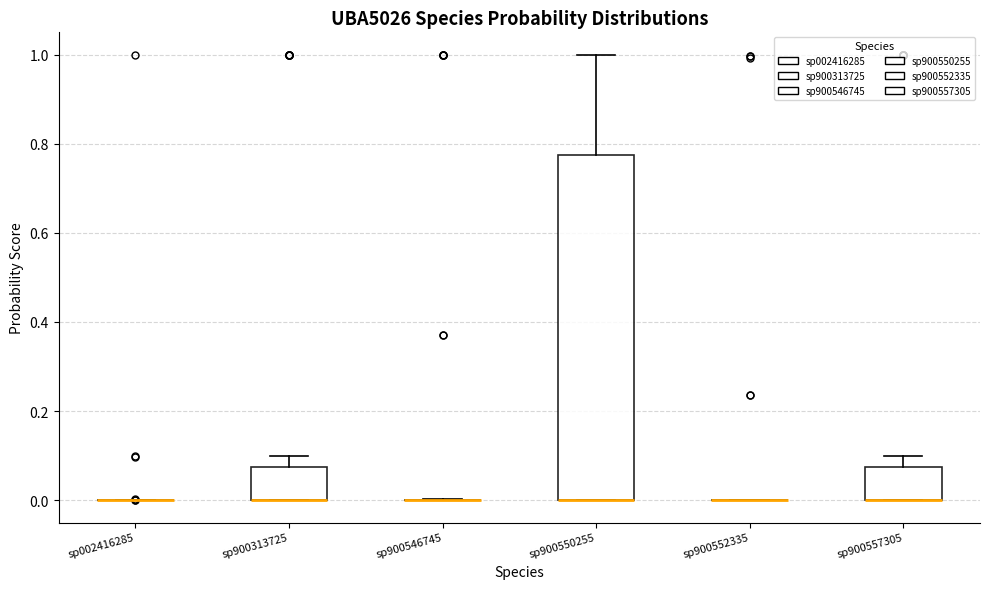

Reading left to right, transcribe this box plot: for each box, give where its median line is, the range the box spans, and where its two whiskers end, as read against the y-axis. The values are not printed on the chart, so give them approximately, as read against the axis.

sp002416285: box collapsed to a line at 0.00, whiskers 0.00 to 0.00
sp900313725: median 0.00 (drawn on the box's lower edge), box 0.00 to 0.08, whiskers 0.00 to 0.10
sp900546745: box collapsed to a line at 0.00, whiskers 0.00 to 0.00
sp900550255: median 0.00 (drawn on the box's lower edge), box 0.00 to 0.78, whiskers 0.00 to 1.00
sp900552335: box collapsed to a line at 0.00, whiskers 0.00 to 0.00
sp900557305: median 0.00 (drawn on the box's lower edge), box 0.00 to 0.08, whiskers 0.00 to 0.10